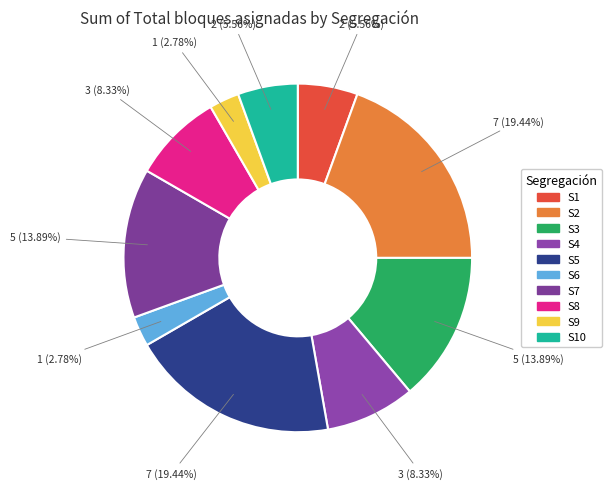

Count the number of slices in the pie.

10